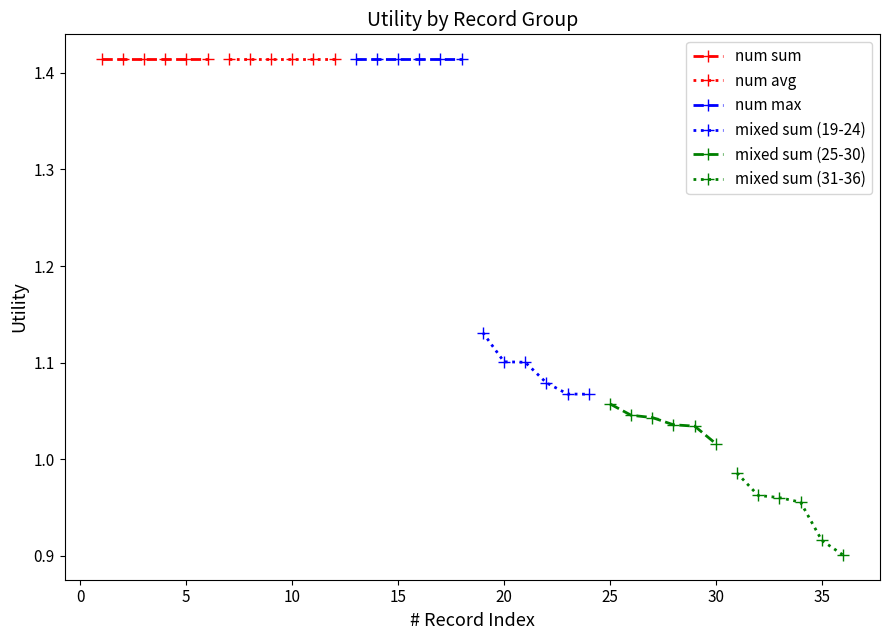

How many lines are shown in the chart?

6